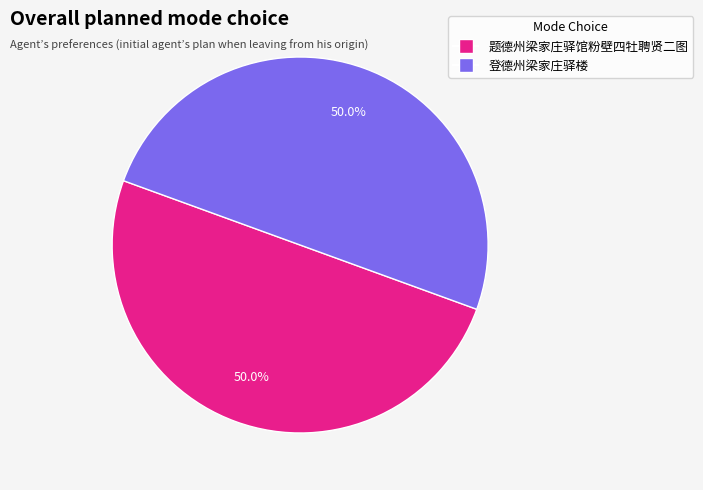

To the nearest percent, what percentage of the pie is 登德州梁家庄驿楼?

50%